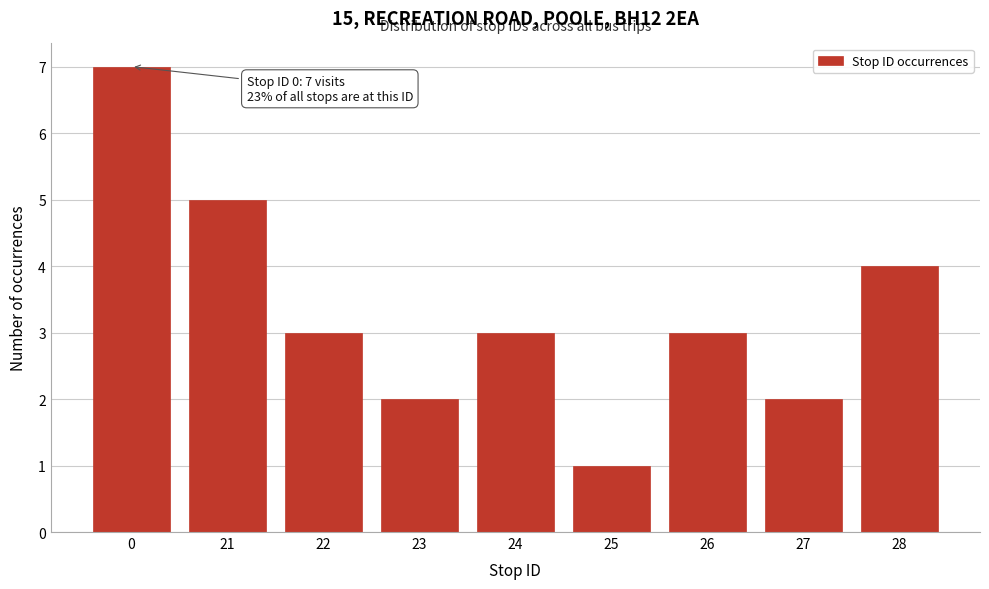

Reading left to right, transcribe all the data shown in this chart.

7	5	3	2	3	1	3	2	4